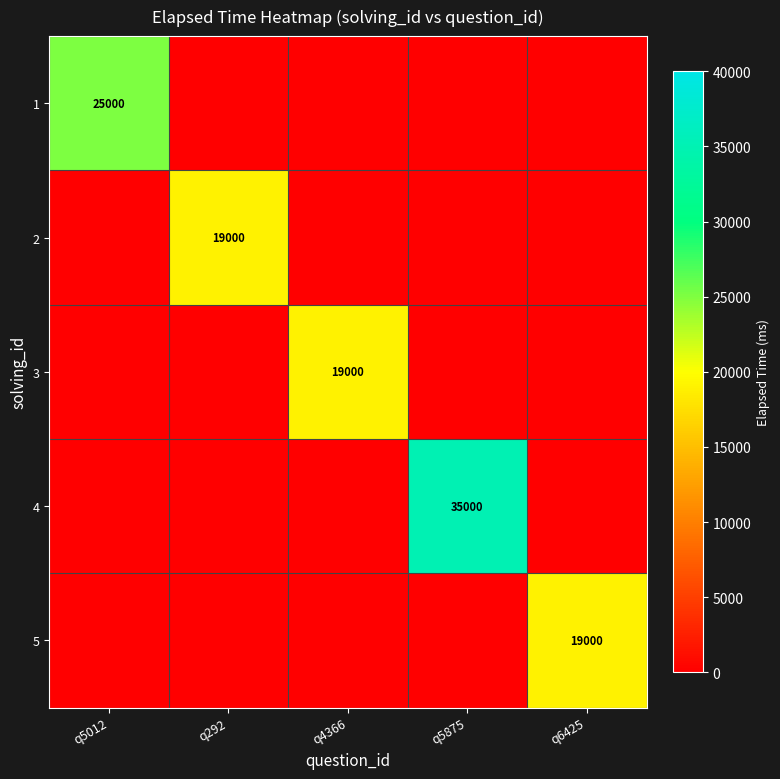

Rank the categories by 5 value from highest to lowest.

q6425, q5012, q292, q4366, q5875